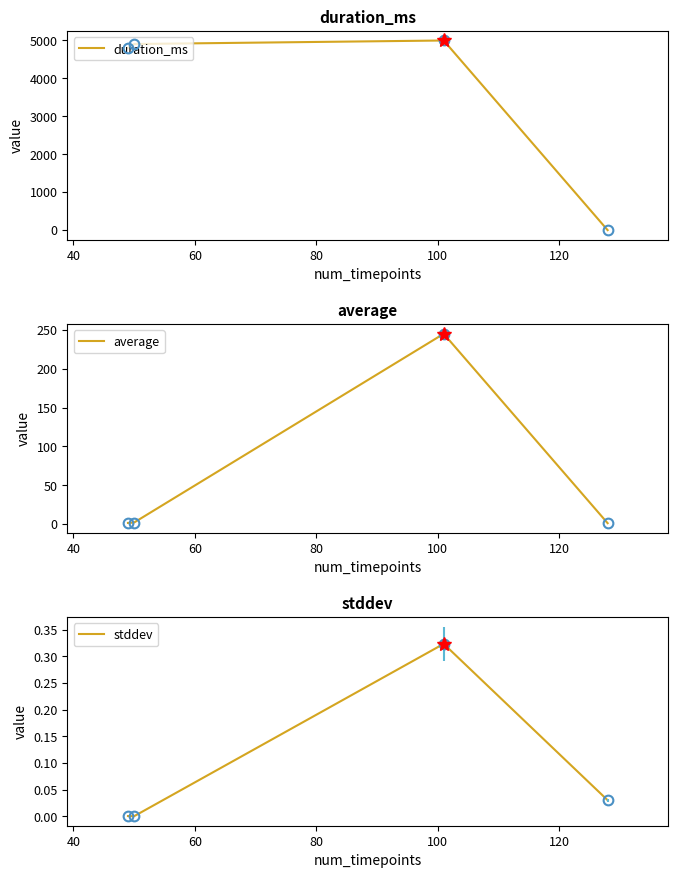

What is the sum of all duration_ms values?

14699.0